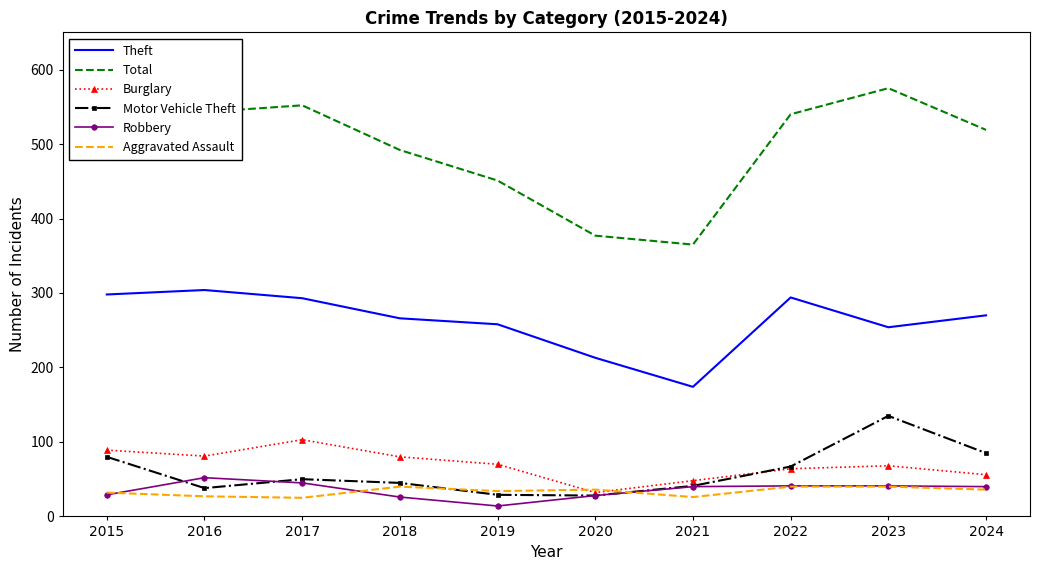

True or false: Aggravated Assault and Total intersect in this chart.

False